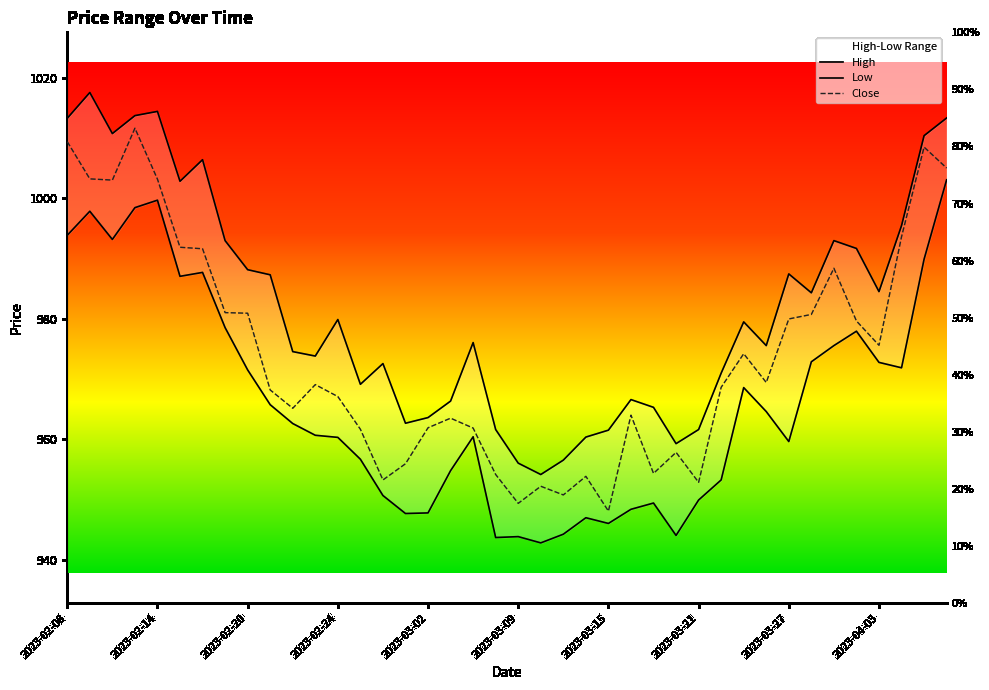

The Low series shows 949.4 at 26. True or false?

True